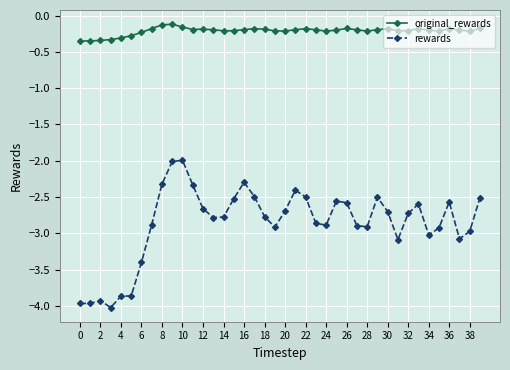

Which series has the largest total across all categories?

original_rewards